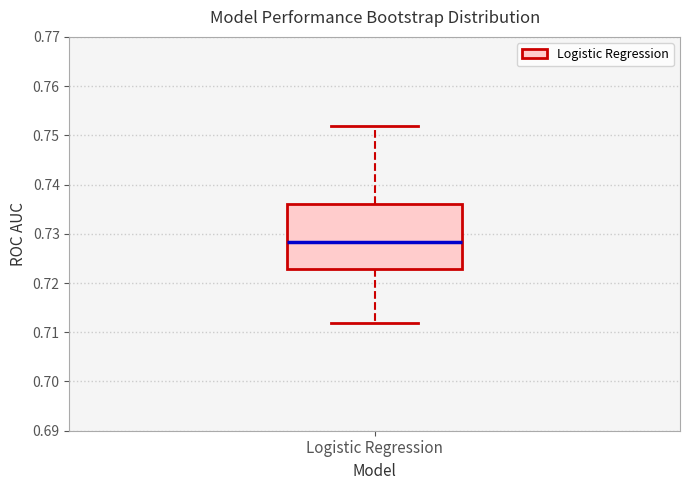

Transcribe this box plot: give where the median line is, the range the box spans, and where the two whiskers end, as read against the y-axis. The values are not printed on the chart, so give them approximately, as read against the axis.

median 0.728, box 0.723 to 0.736, whiskers 0.712 to 0.752